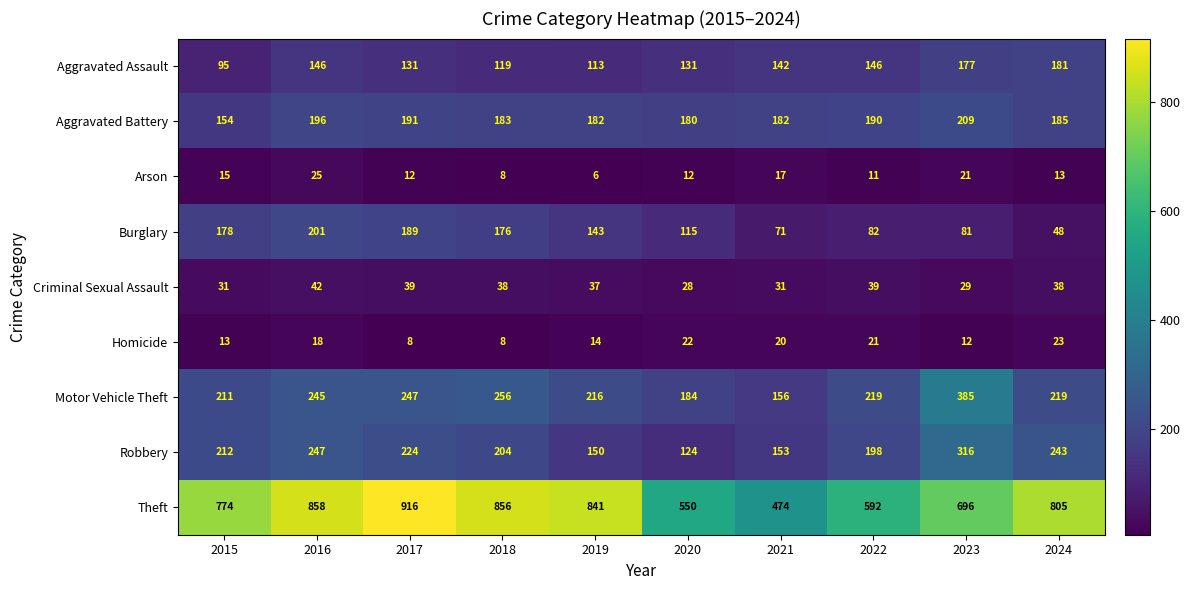

At 2016, list the series in order from smallest to largest.

Homicide, Arson, Criminal Sexual Assault, Aggravated Assault, Aggravated Battery, Burglary, Motor Vehicle Theft, Robbery, Theft